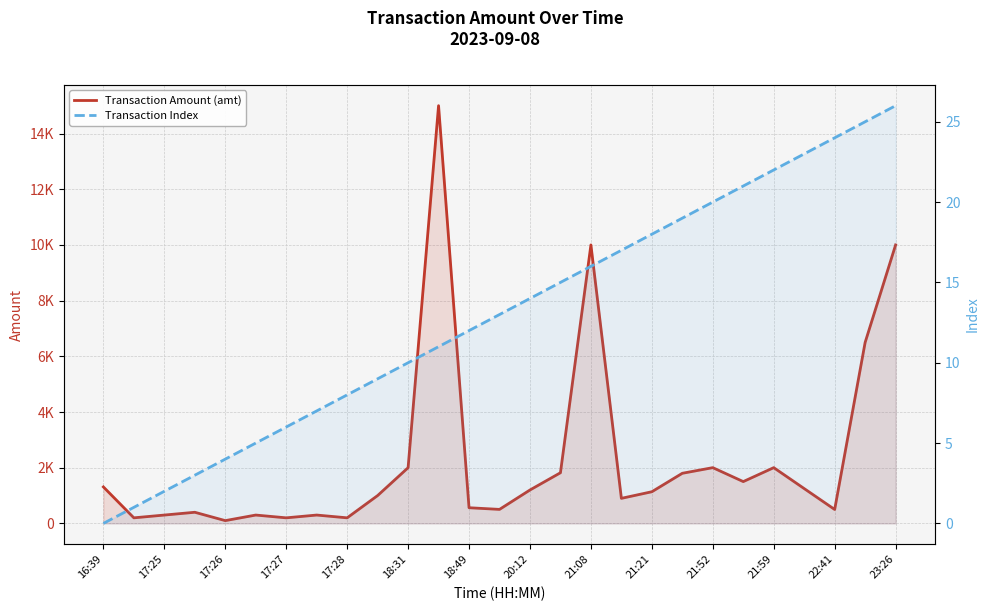

Which series has the largest total across all categories?

Transaction Amount (amt)